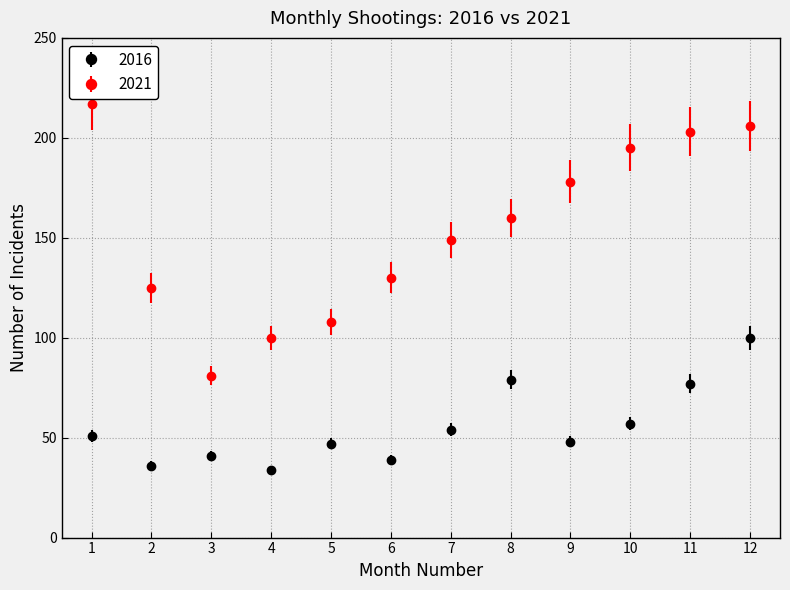

Is the value of 2016 at 12 greater than the value of 2021 at 11?

No